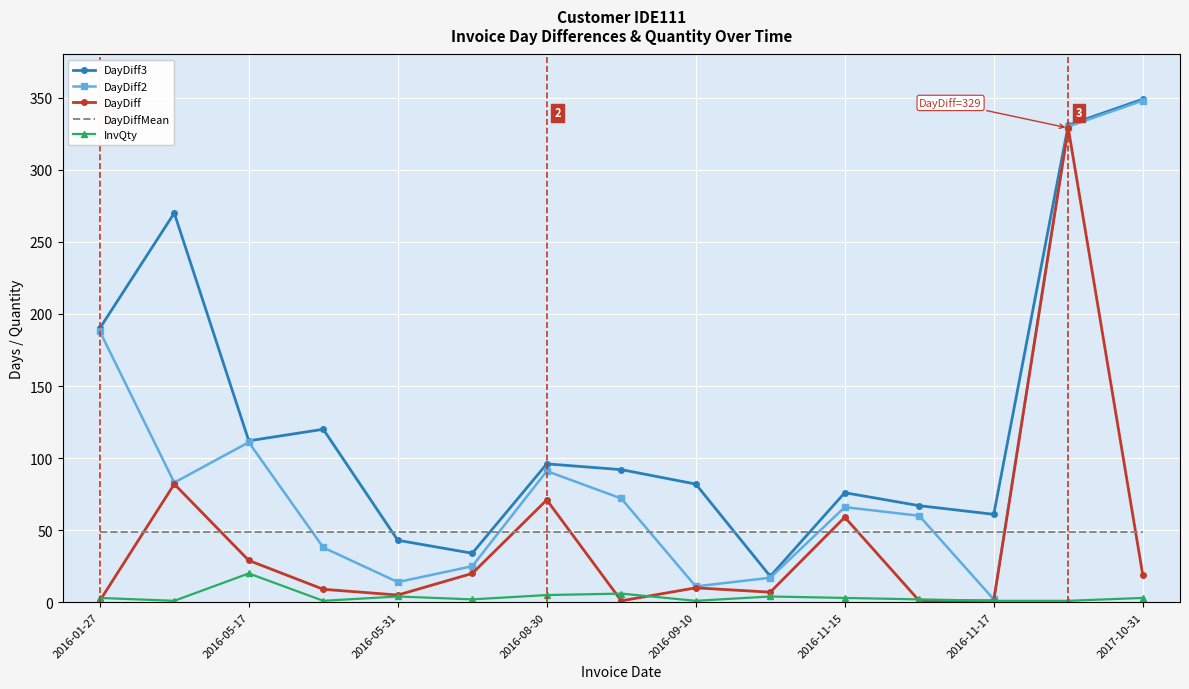

What is the maximum value shown in the chart?

349